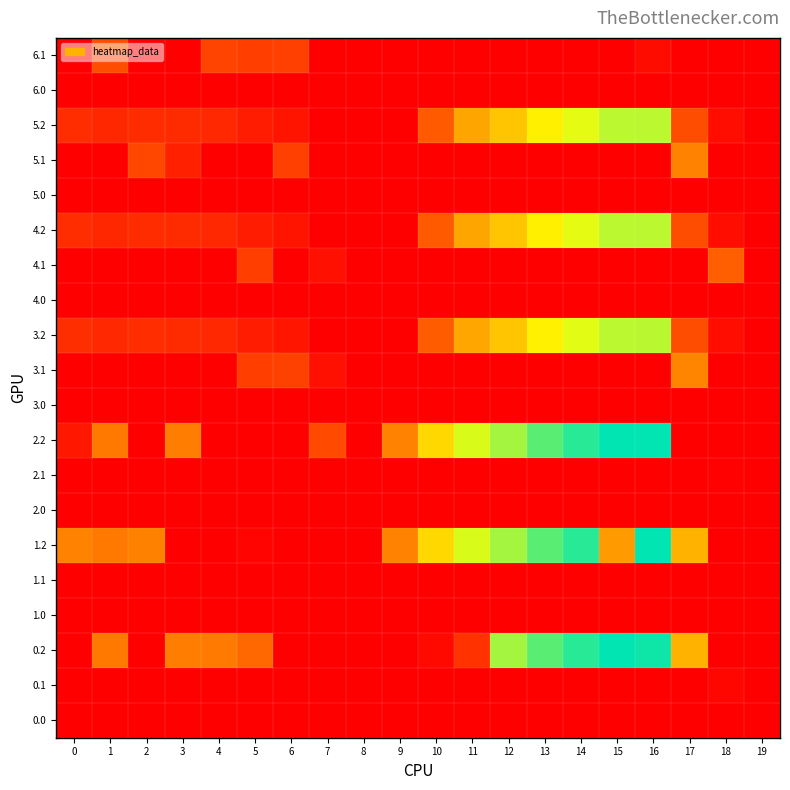

At how many categories does at least one series exceed 522?

5